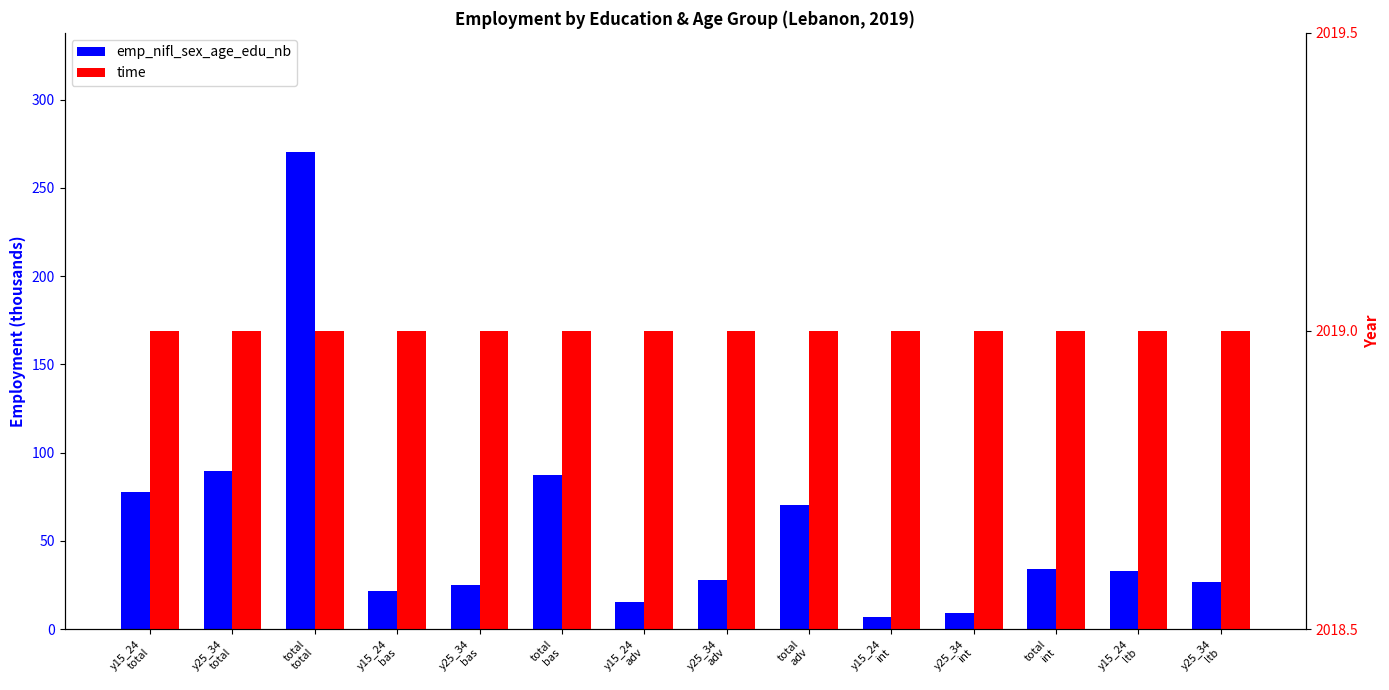

At y25_34
ltb, list the series in order from largest to smallest.

time, emp_nifl_sex_age_edu_nb